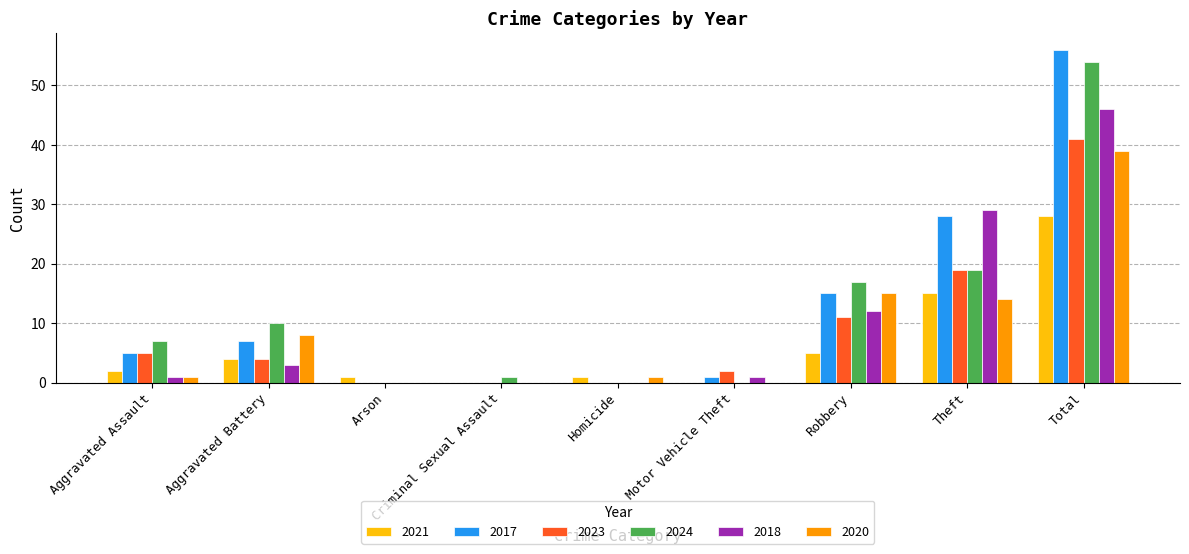

What is the total value across all series at Theft?

124